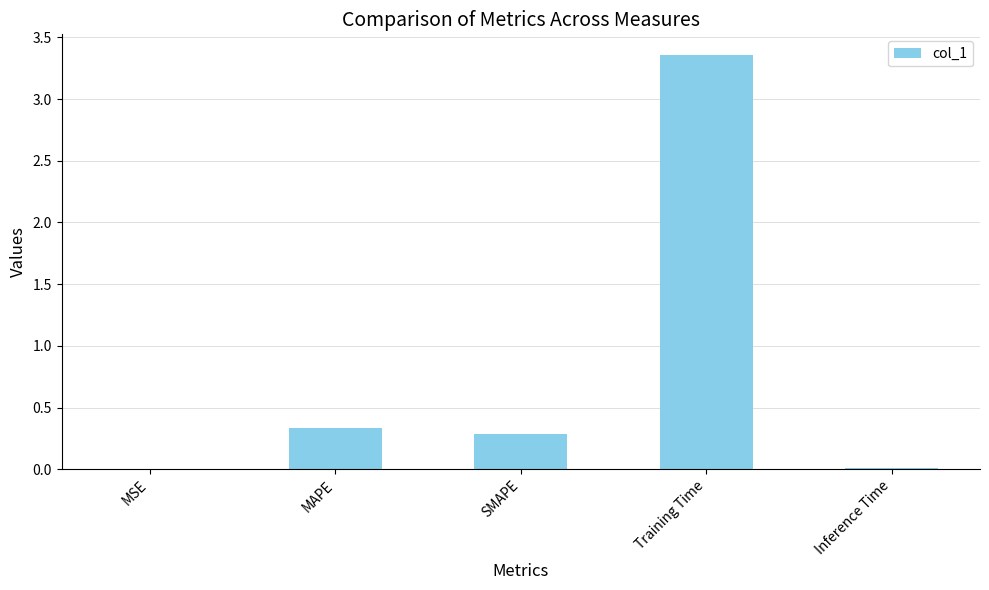

What is the sum of all values?

4.0